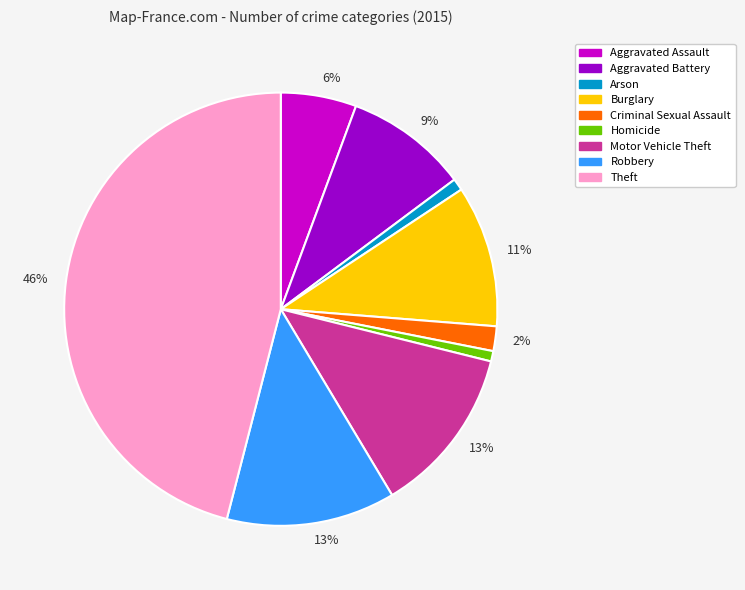

To the nearest percent, what is the average slice percentage?

11%